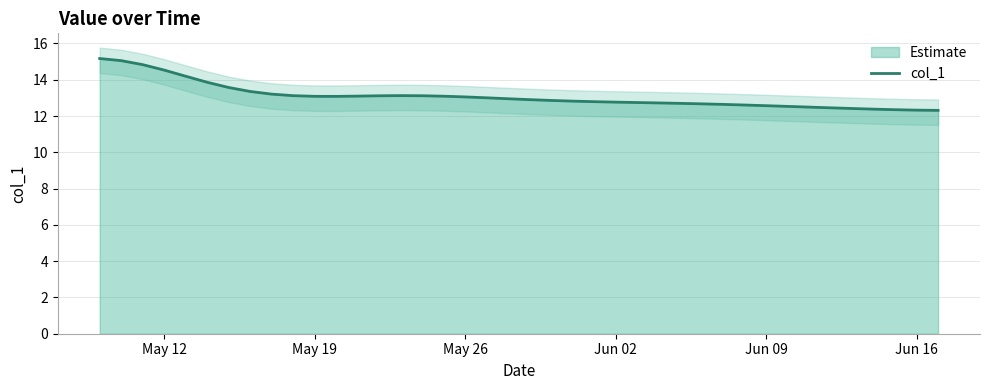

The col_1 series shows 18.8 at Jun 02. True or false?

False